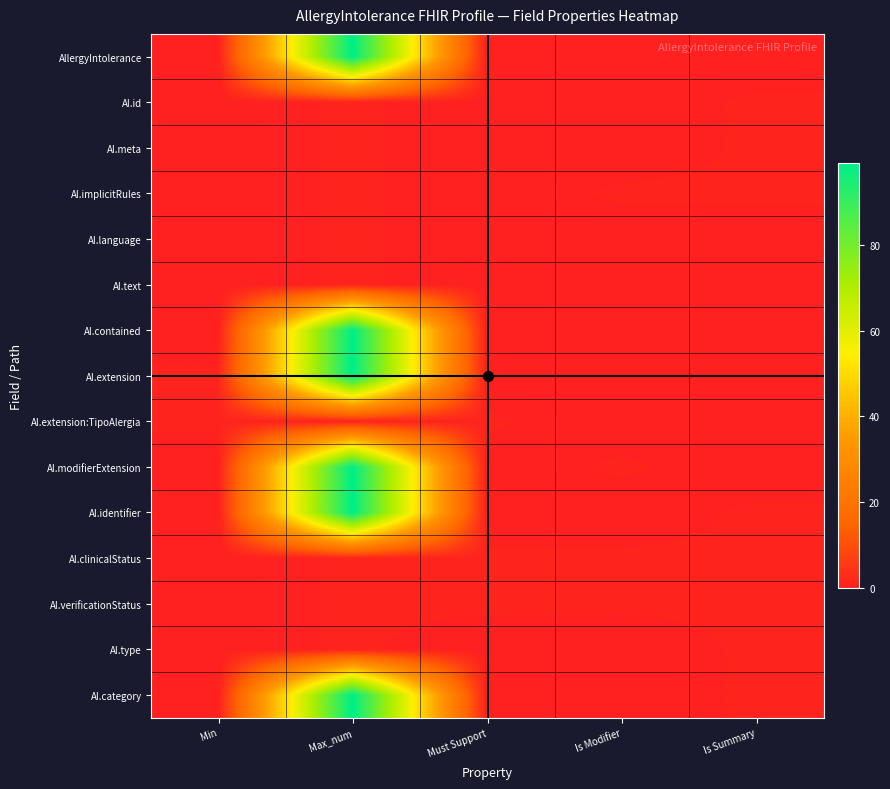

At how many categories does at least one series exceed 20?

1